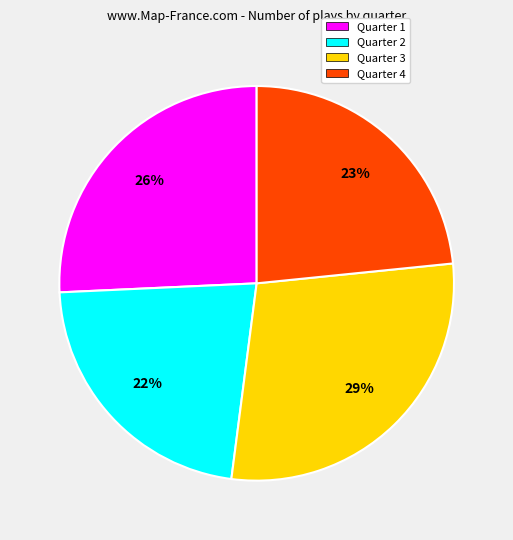

To the nearest percent, what is the average slice percentage?

25%